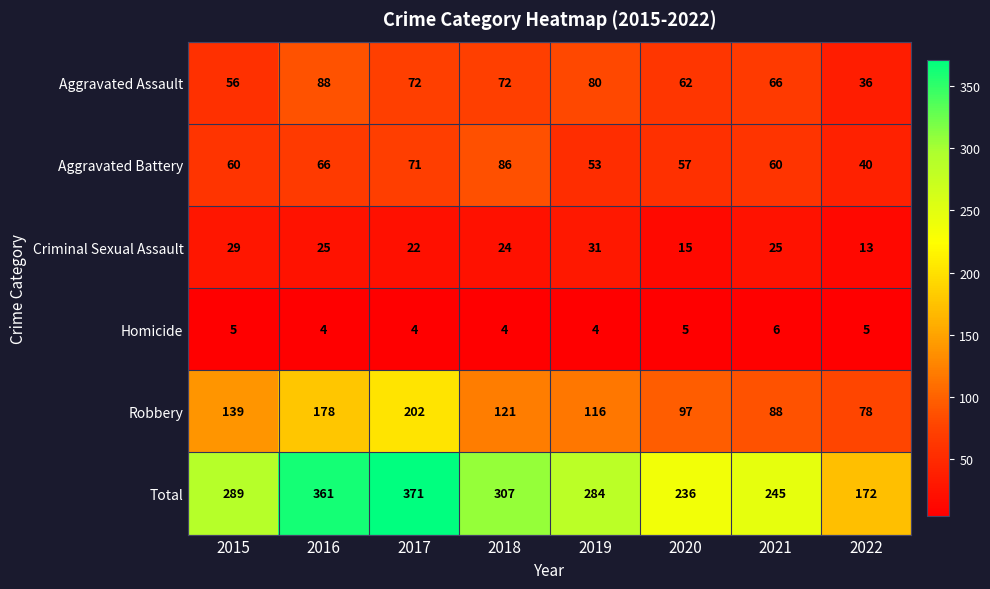

Rank the series at 2022 from lowest to highest value.

Homicide, Criminal Sexual Assault, Aggravated Assault, Aggravated Battery, Robbery, Total